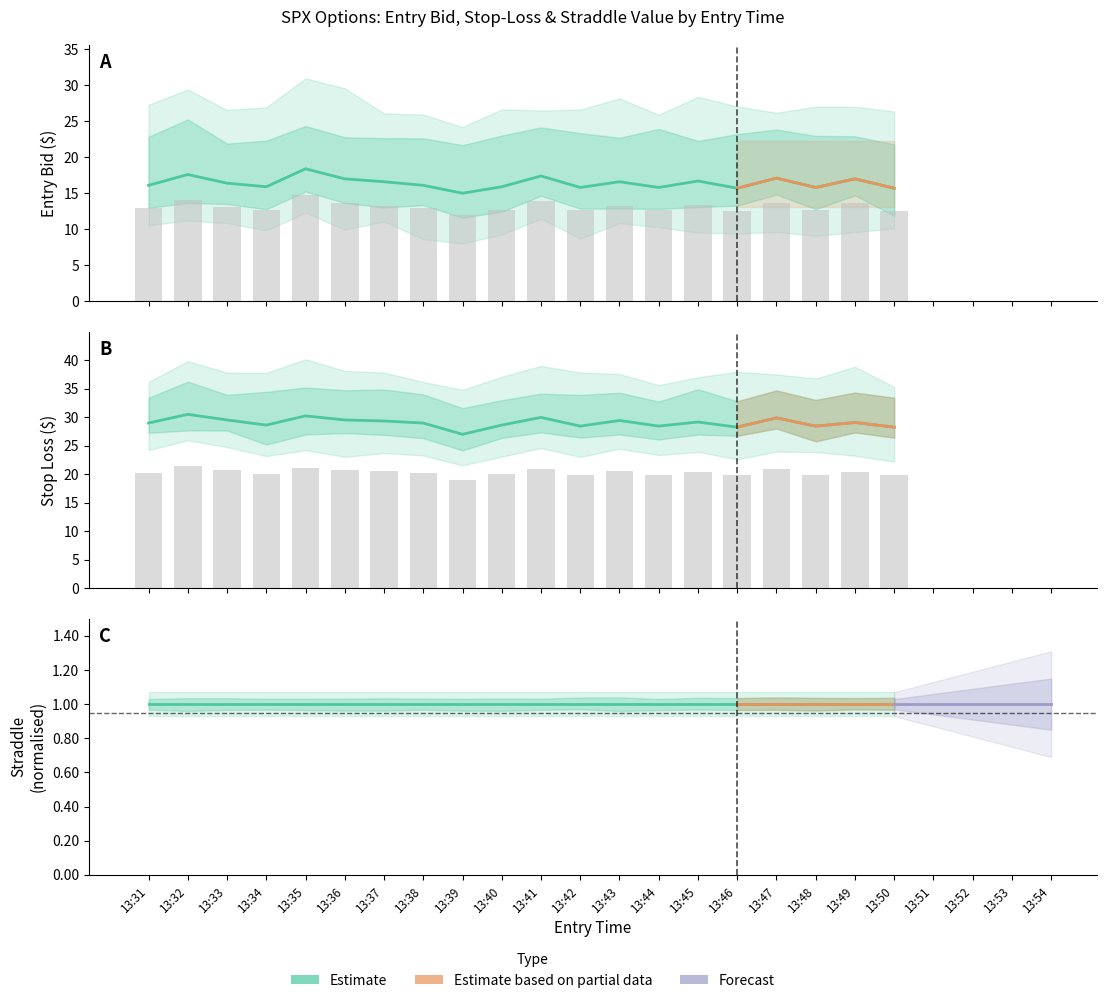

What is the minimum value for sl?

27.0